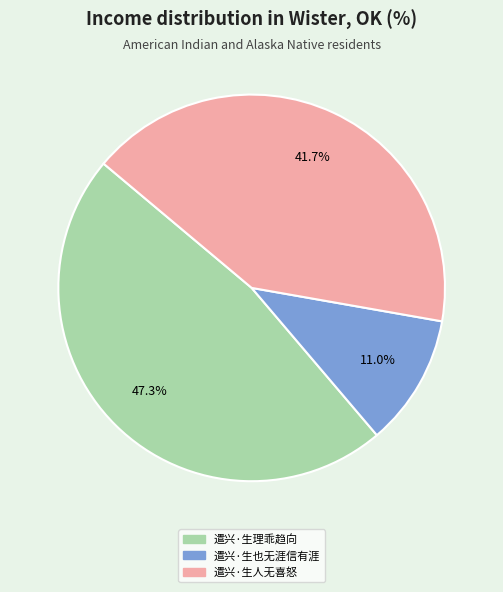

Does 遣兴·生人无喜怒 represent more than half of the total?

No